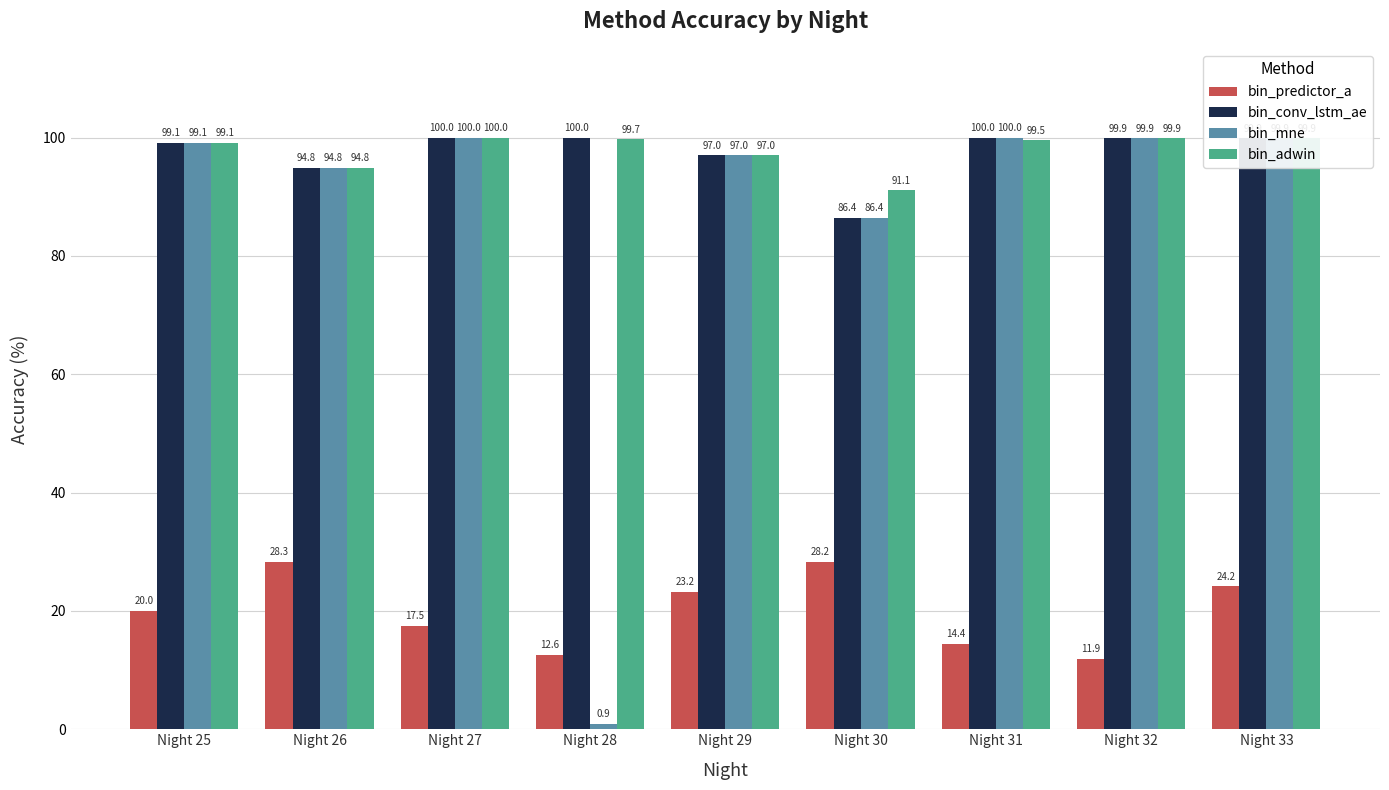

How many groups of bars are there?

9